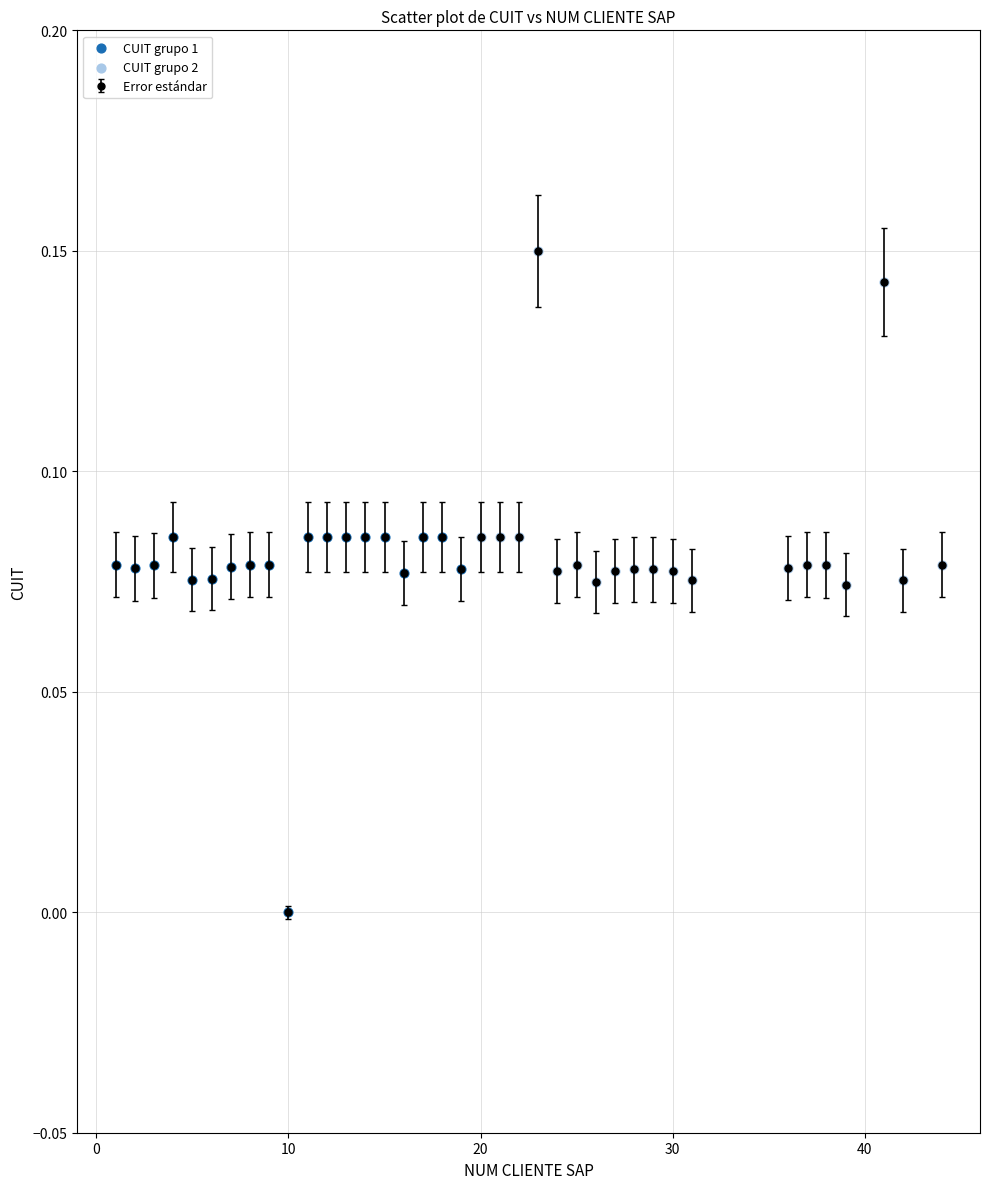

True or false: there are more than 1 points higher than both neighbors.

True